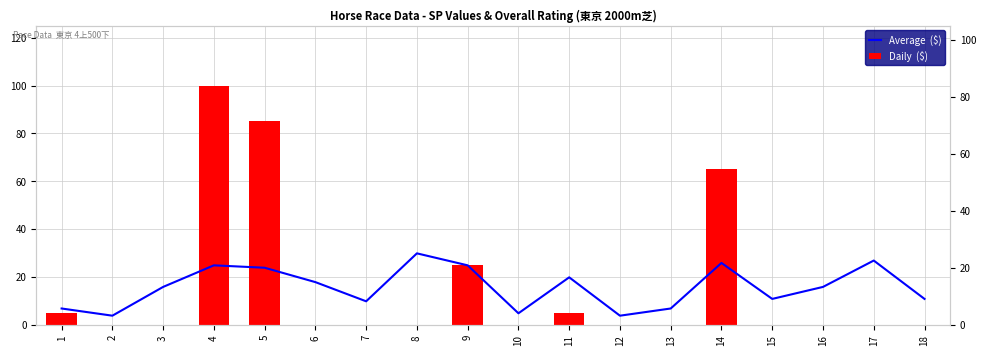

Is it true that Daily  ($) equals -38 at 16?

False